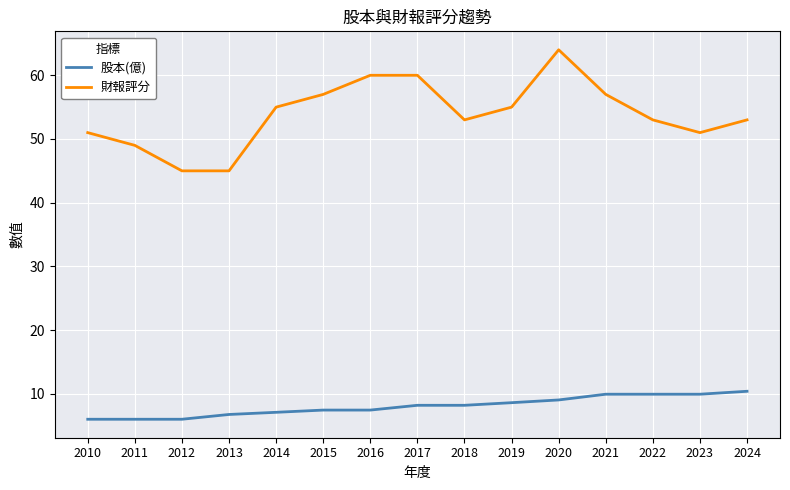

Which series has the largest range (max minus min)?

財報評分